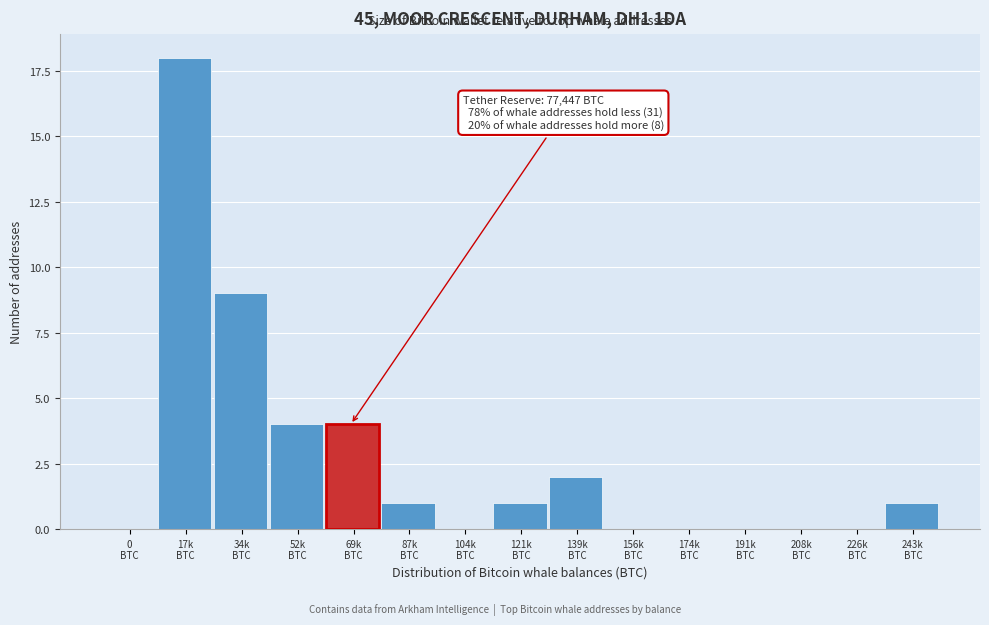

What is the sum of all values?

40